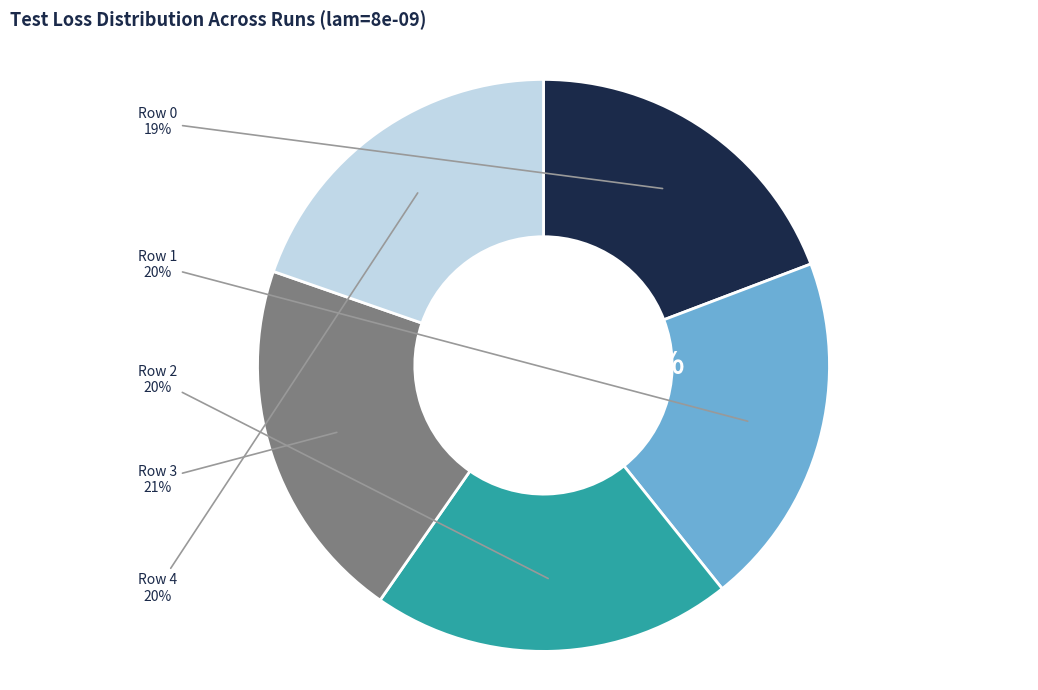

What portion of the pie excludes Row 0?

80.8%